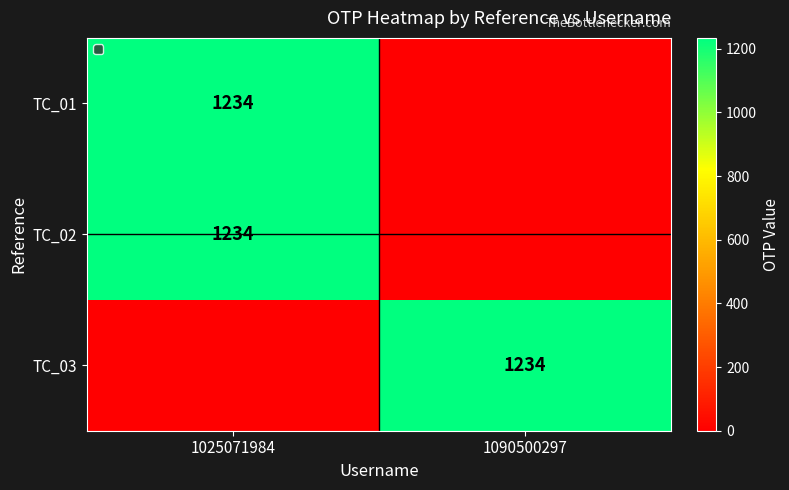

The TC_01 series shows 1803 at 1025071984. True or false?

False